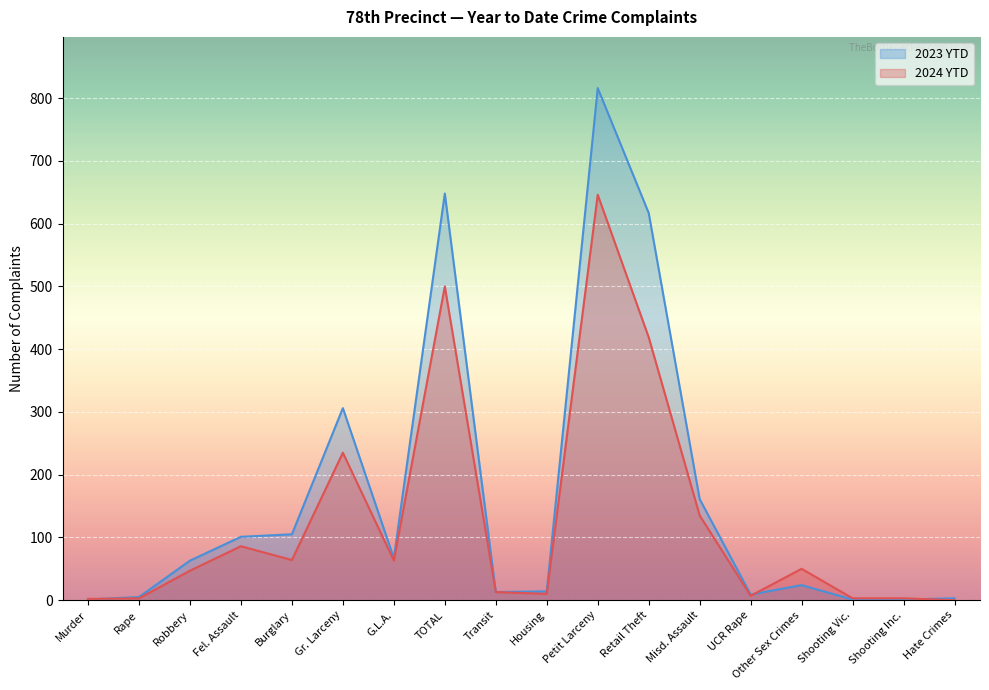

What is the spread (max minus min) of values at Shooting Inc.?

2